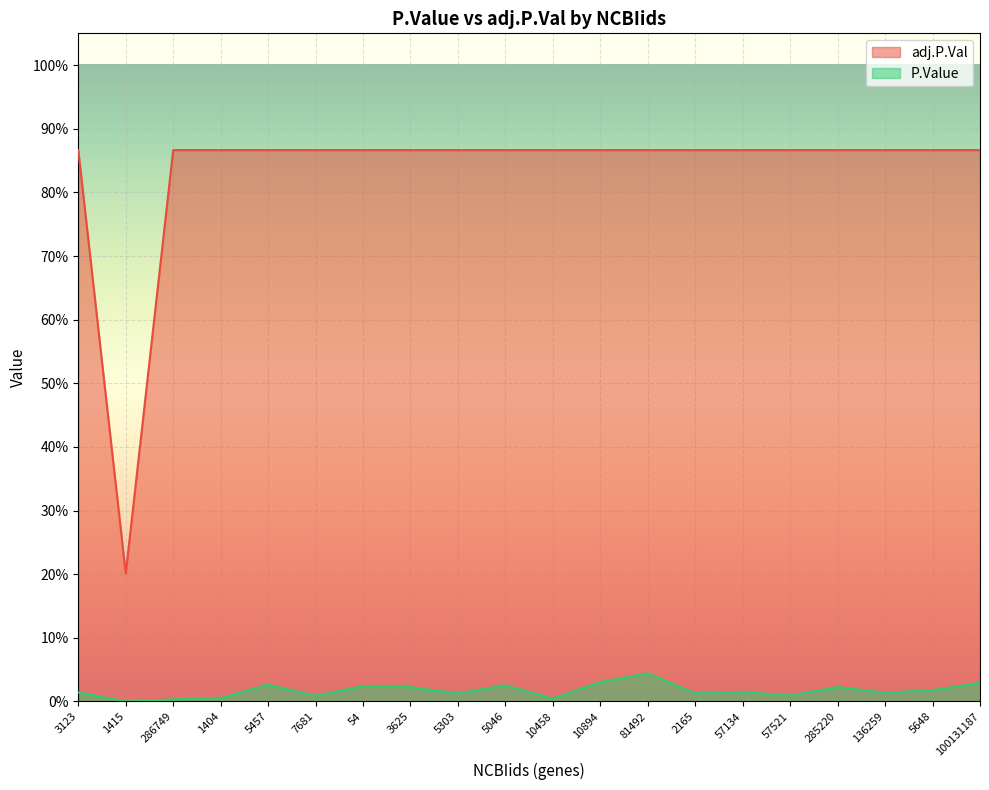

True or false: adj.P.Val and P.Value cross at least once.

False